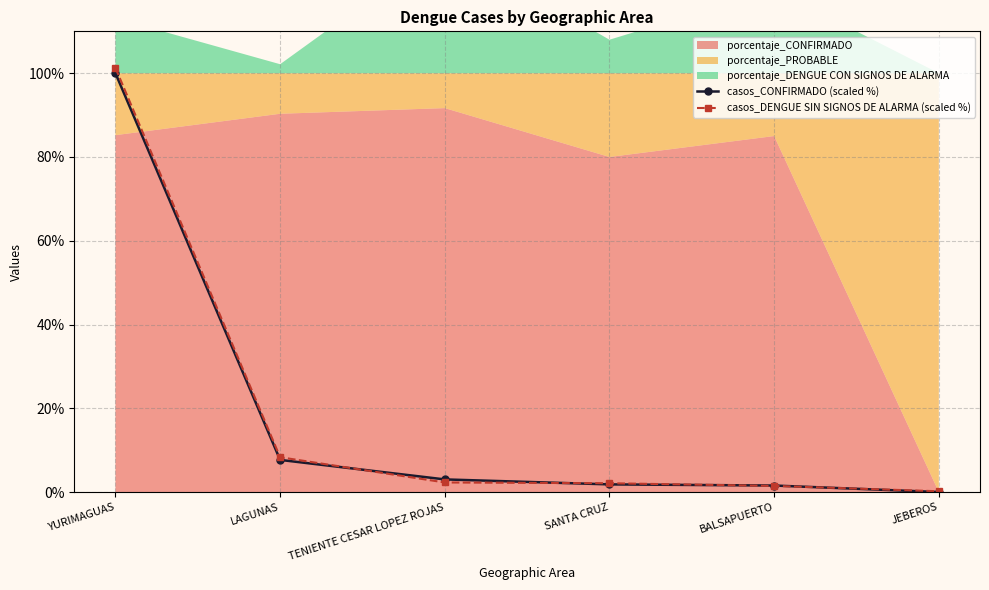

What is the difference between the casos_CONFIRMADO (scaled %) values at TENIENTE CESAR LOPEZ ROJAS and JEBEROS?

3.0